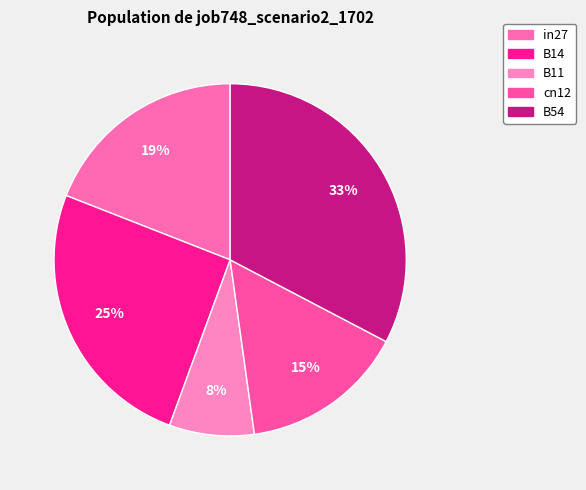

What is the change in value from in27 to B14?

+0.1